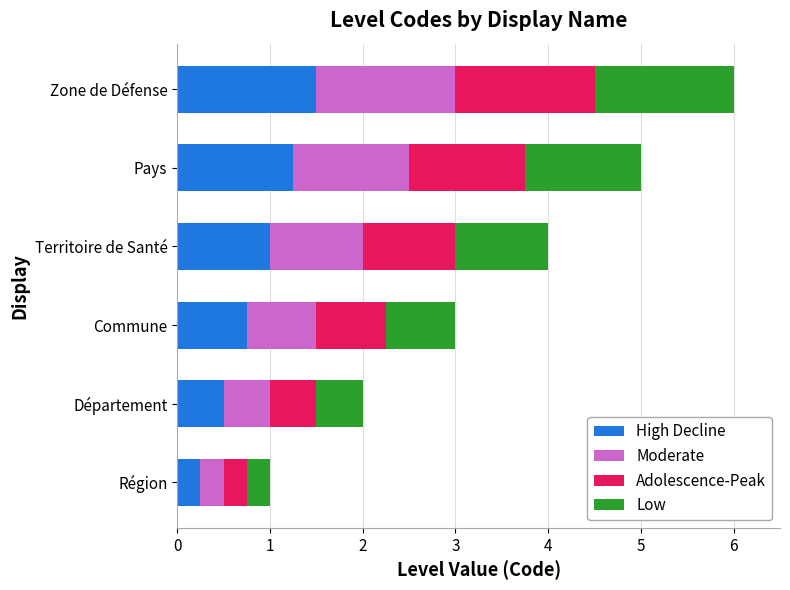

What is the total value across all series at Département?

2.0